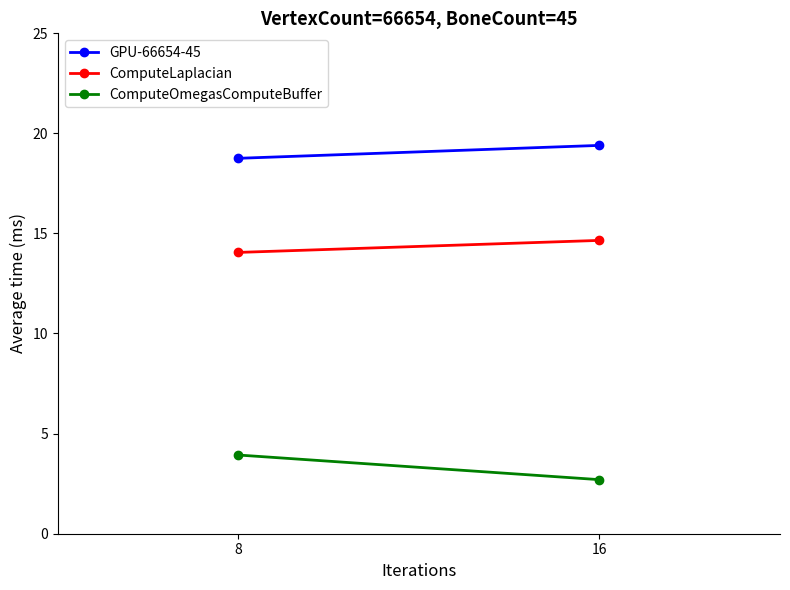

Rank the categories by GPU-66654-45 value from highest to lowest.

16, 8